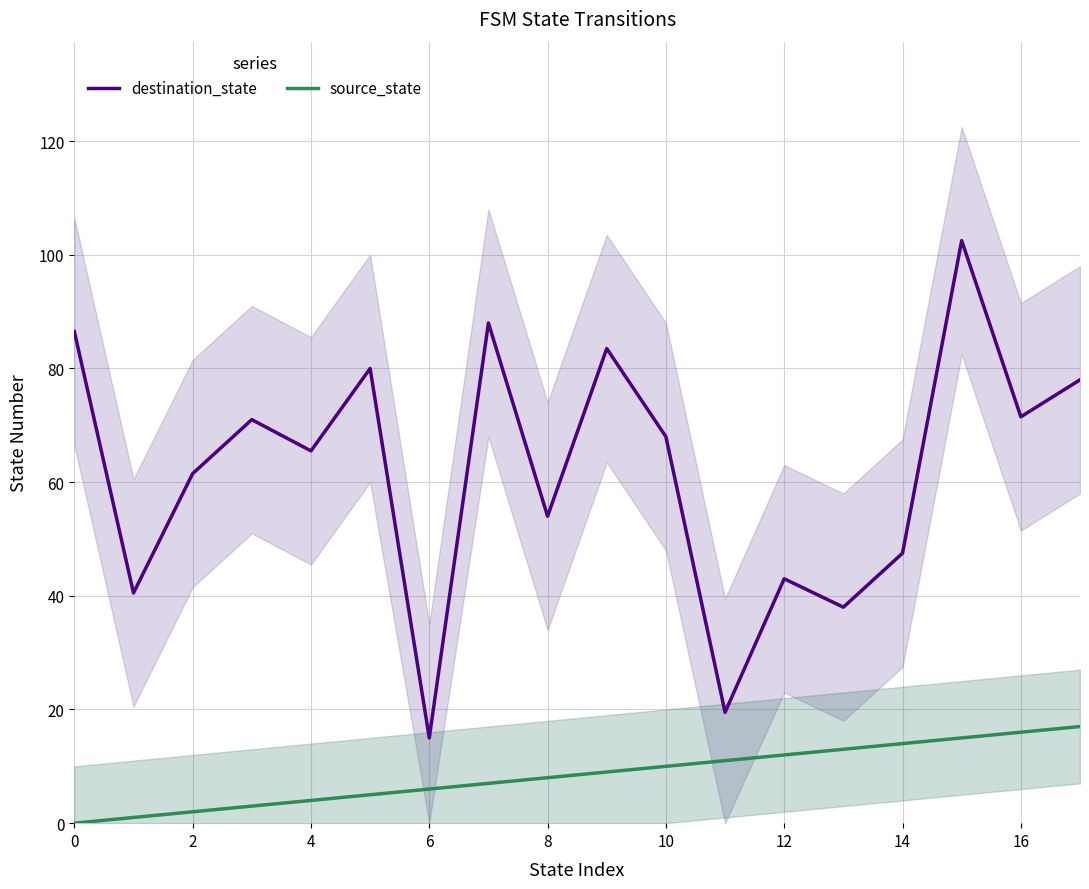

What are all the series names shown in the legend?

destination_state, source_state